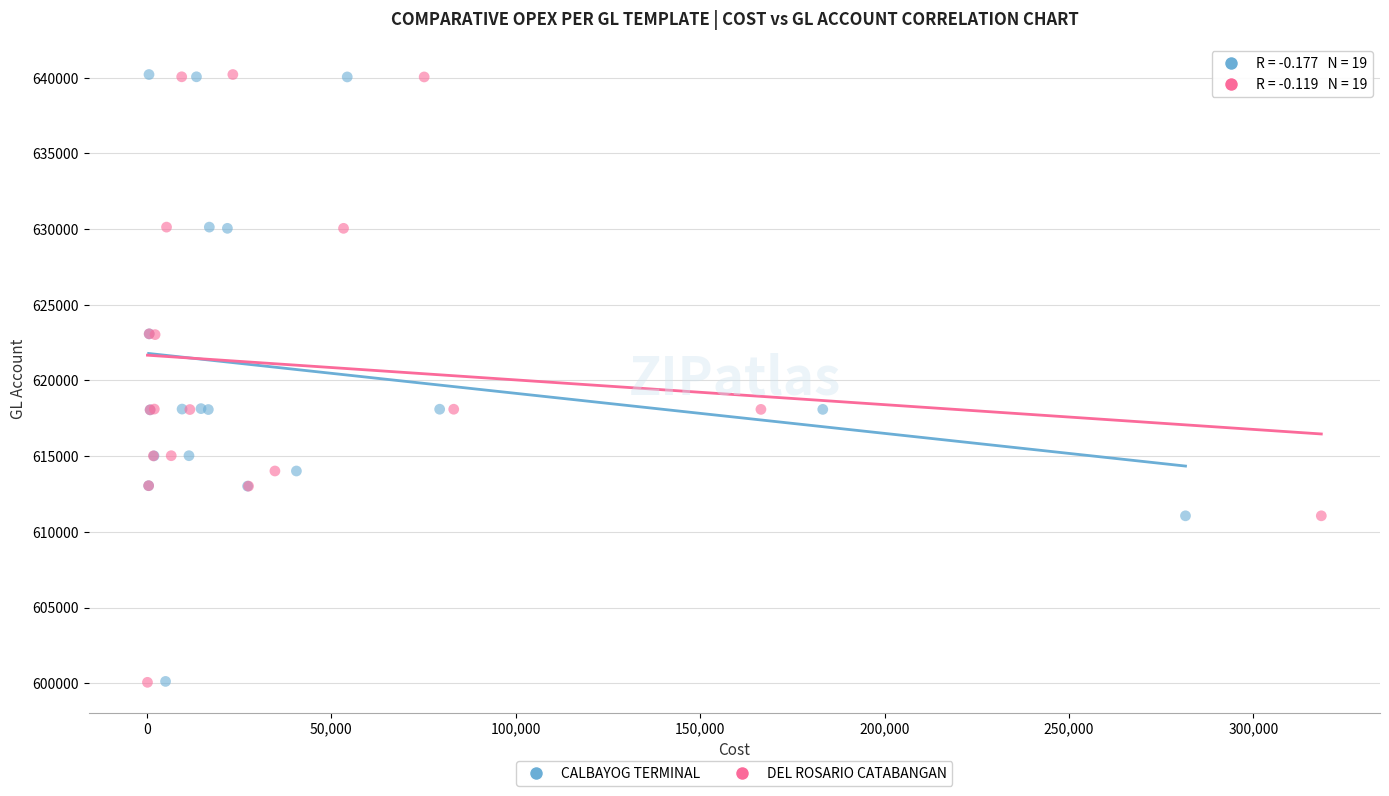

Which series has the largest Y range (max minus min)?

DEL ROSARIO CATABANGAN